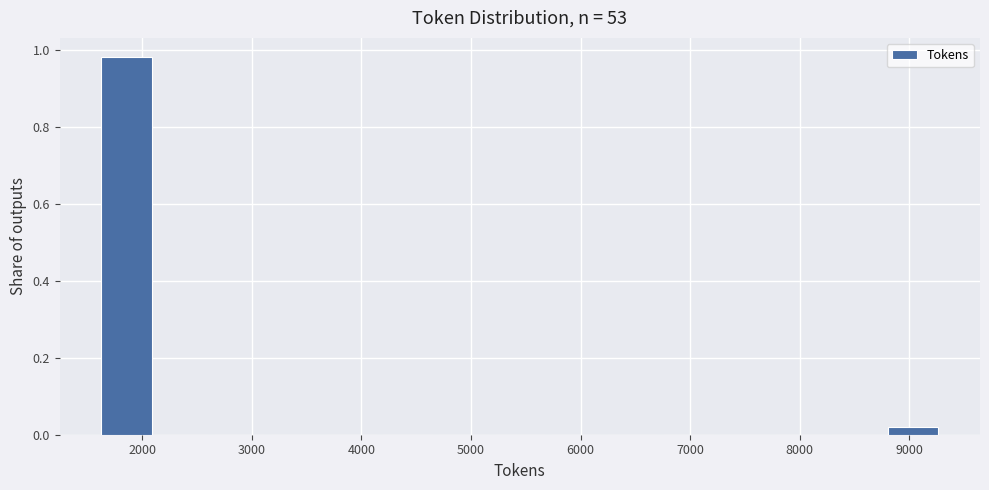

Over which range of the x-axis is the bar tallest?

1600 to 2100